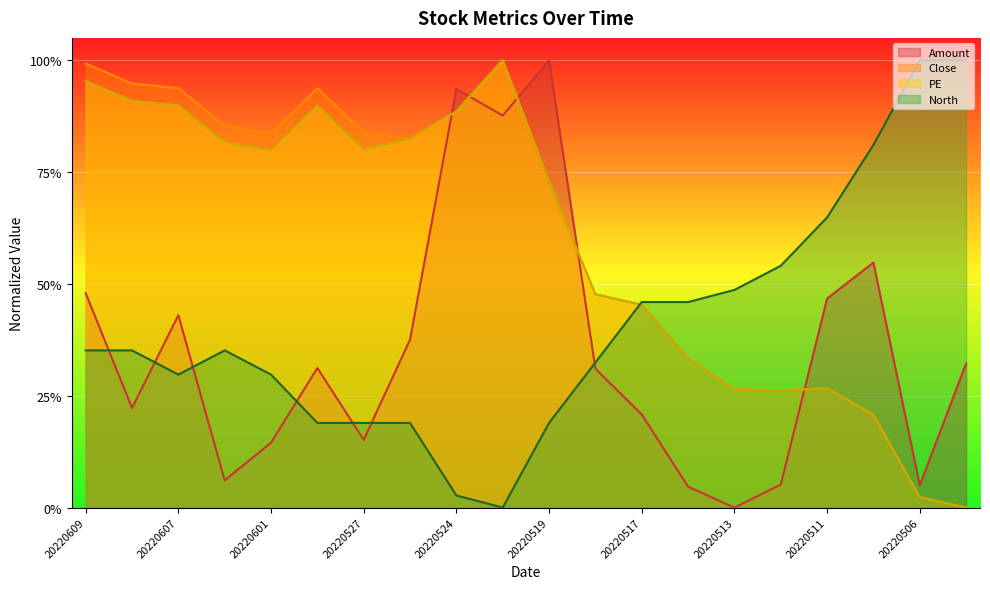

How many positive values does the Close series have?

19